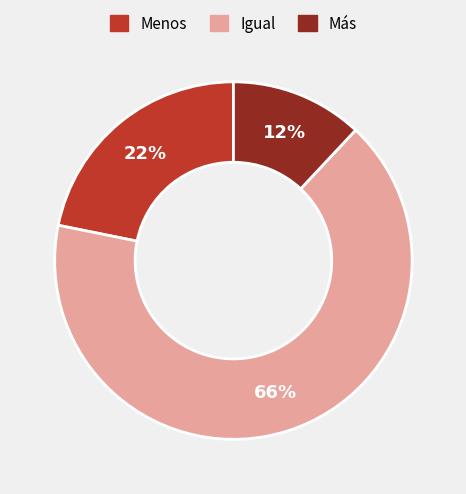

To the nearest percent, what is the difference between the largest and smallest slice percentages?

54%